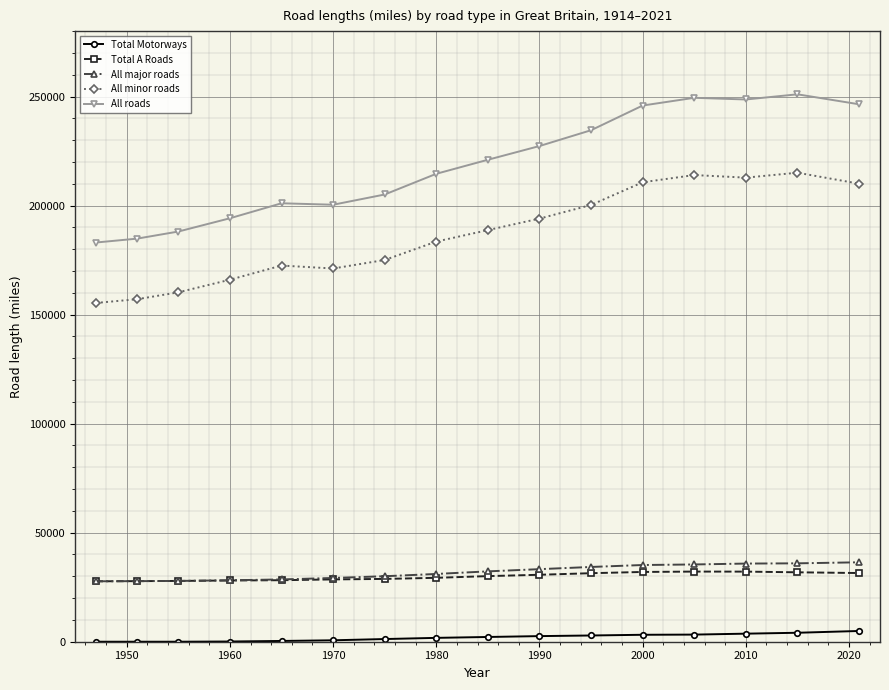

How many data points does each series have?

16